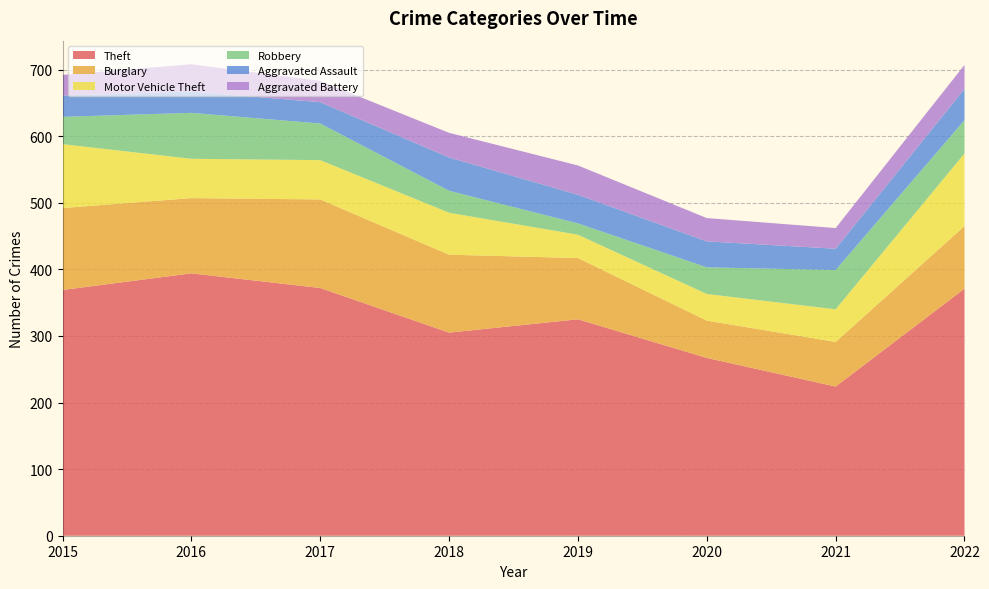

Reading left to right, transcribe all the data shown in this chart.

Theft: 369	394	372	305	325	267	224	371
Burglary: 123	113	133	117	92	56	67	94
Motor Vehicle Theft: 96	59	59	63	35	40	49	109
Robbery: 41	69	55	33	17	40	59	50
Aggravated Assault: 32	32	32	50	43	39	32	47
Aggravated Battery: 31	41	32	37	44	35	31	36